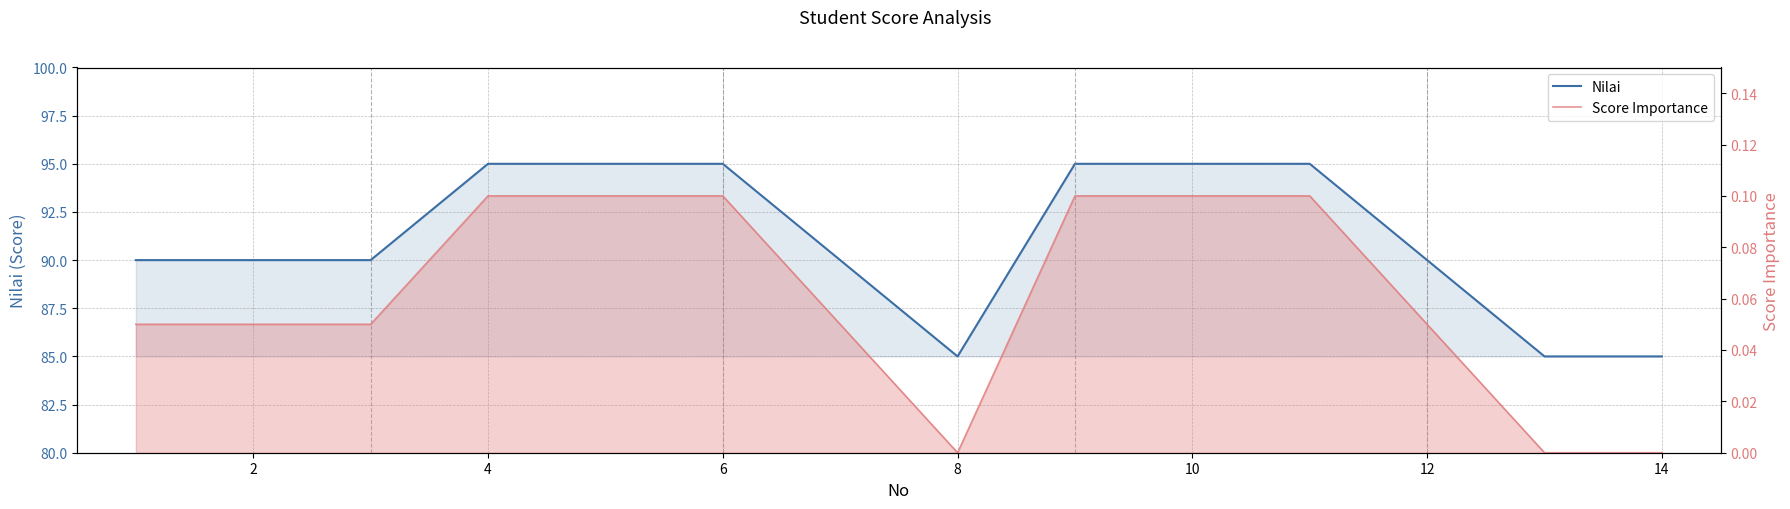

What is the total value across all series at 8?

85.0